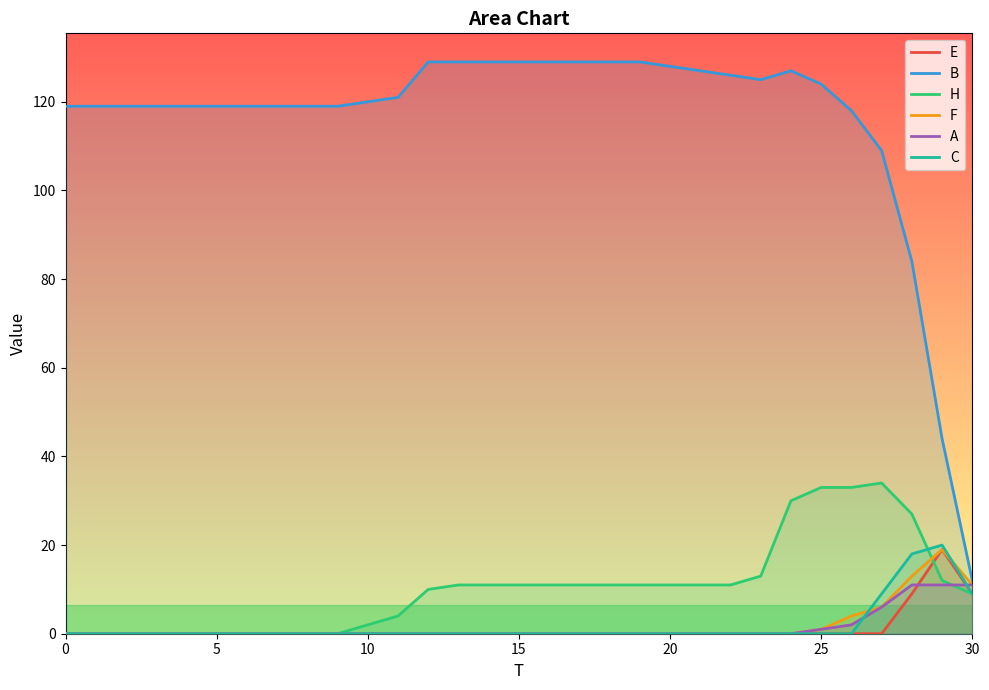

What are all the series names shown in the legend?

E, B, H, F, A, C